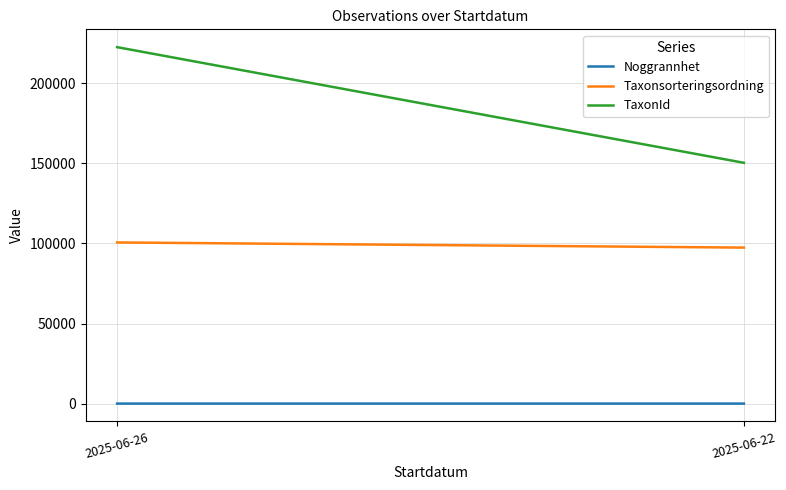

The Taxonsorteringsordning series shows 100616.2 at 2025-06-26. True or false?

True